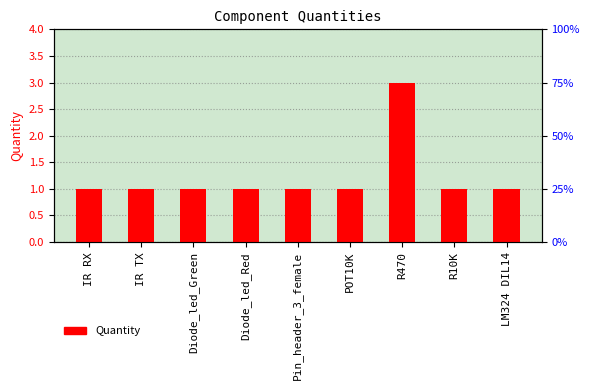

The value at IR RX is 1. True or false?

True